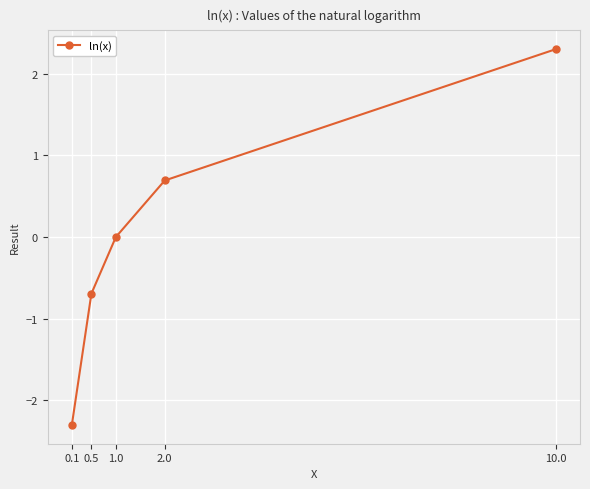

The value at 0.1 is -2.3. True or false?

True